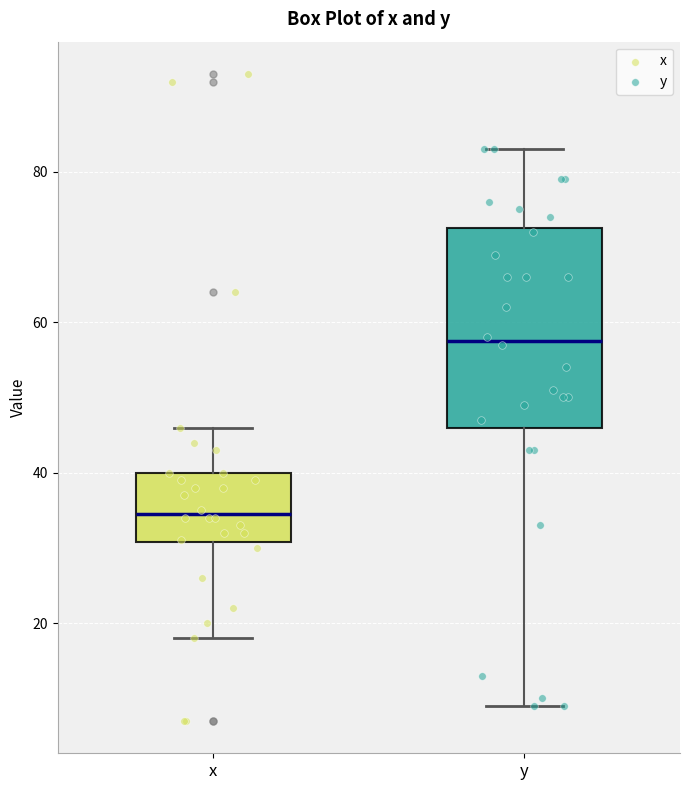

Comparing the boxes themselves (not the whiskers), which one is the tallest?

y